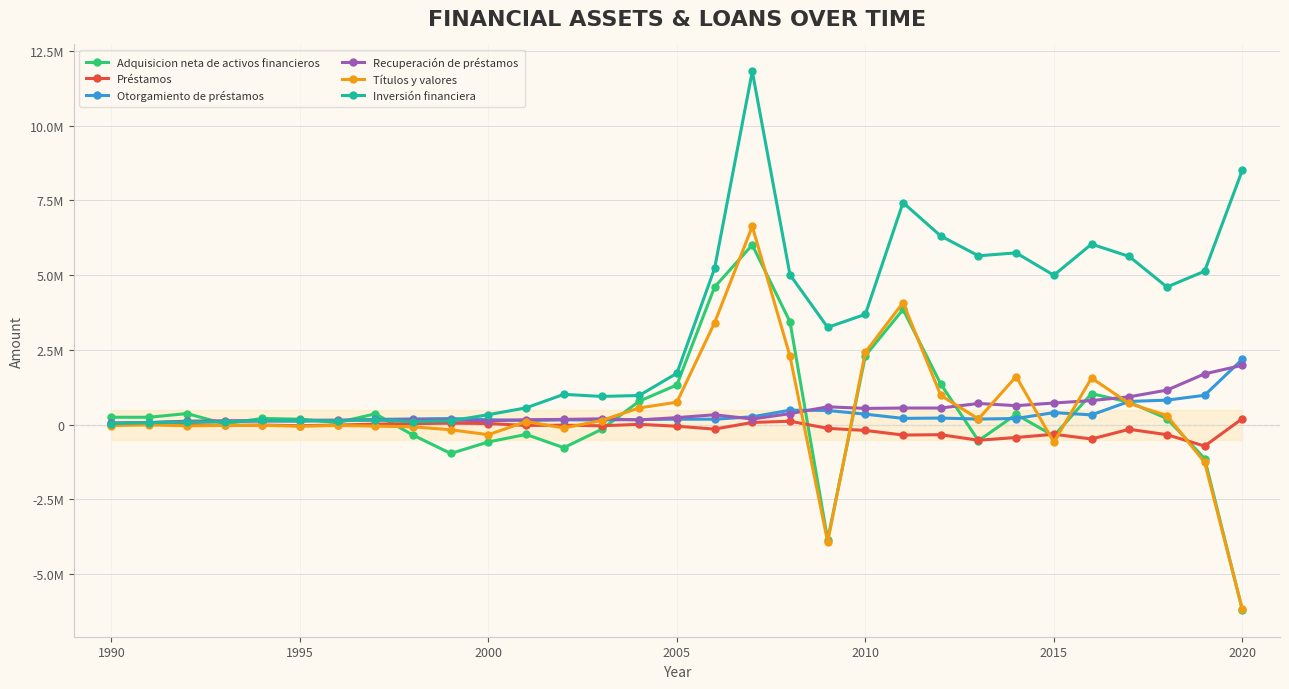

Does the chart display data point markers on the line(s)?

Yes